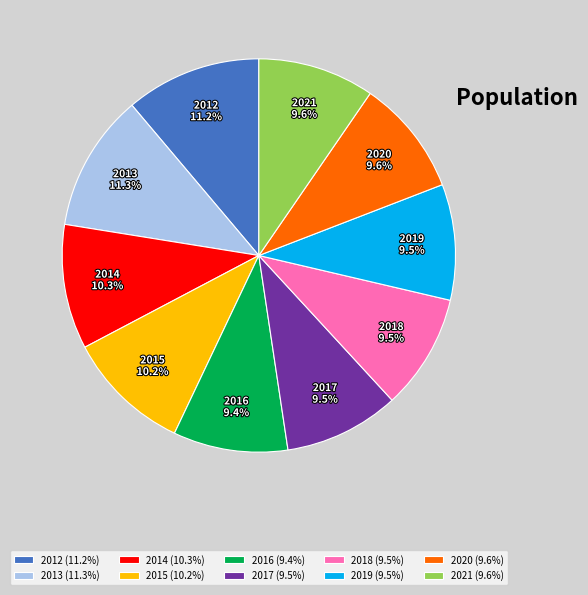

What is the total percentage of 2020 and 2015?

19.8%